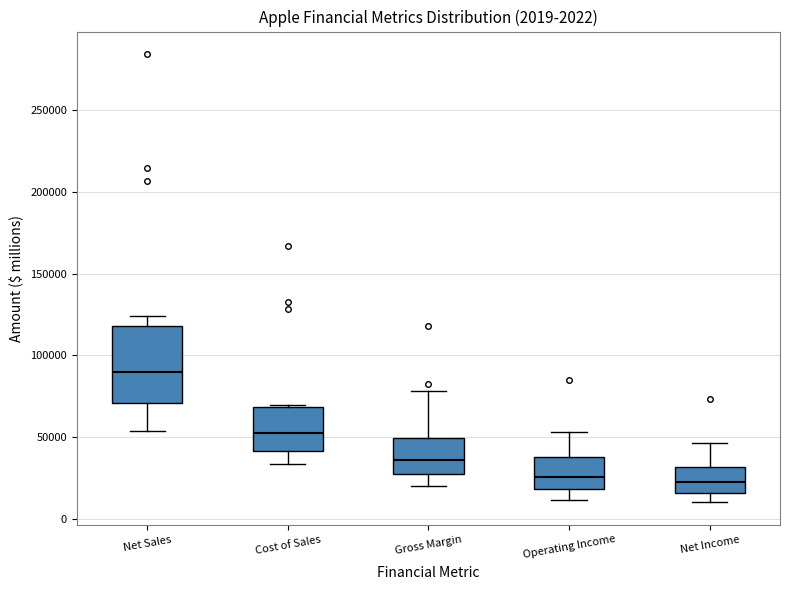

Which box has the highest median line?

Net Sales